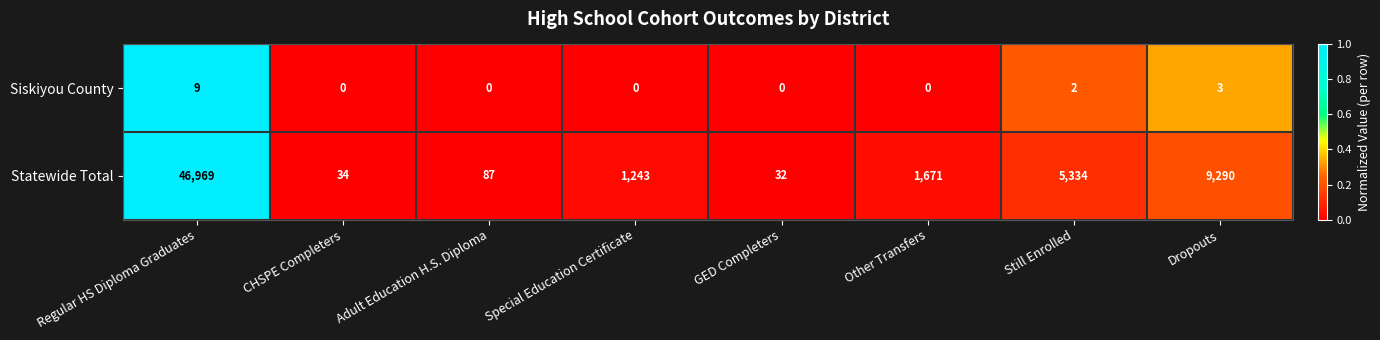

How many values in Siskiyou County are above zero?

3